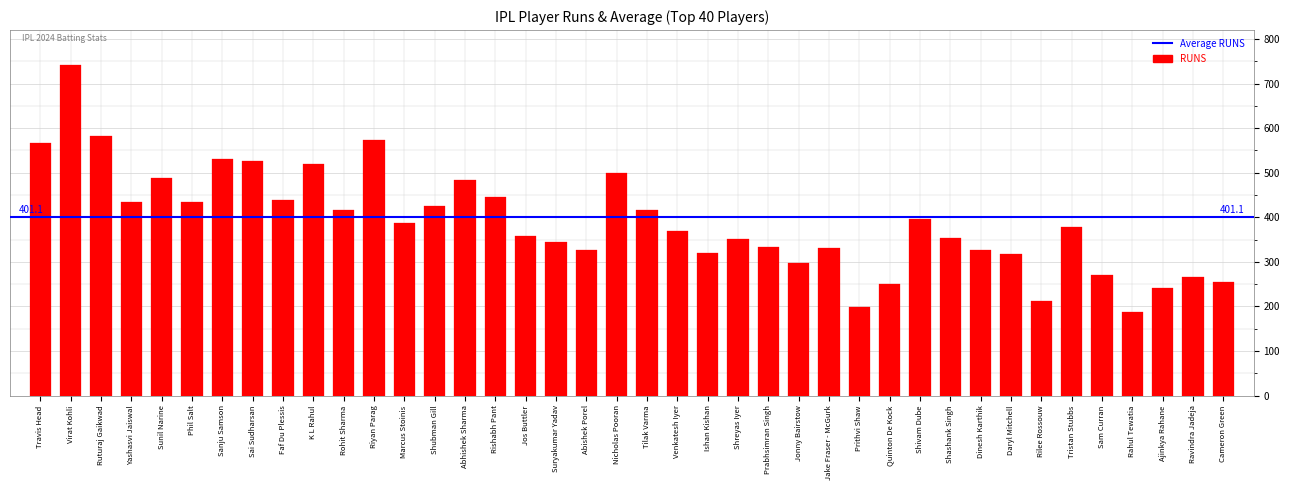

What is the sum of the values at Shreyas Iyer and Abhishek Sharma?

835